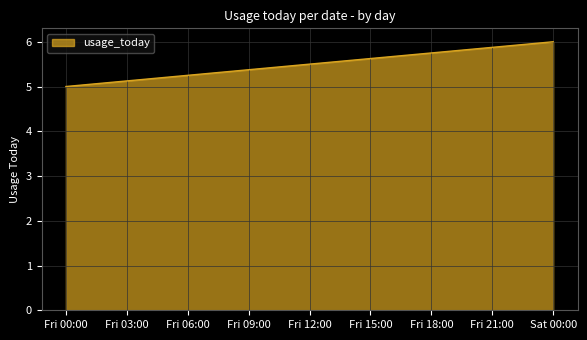

Which has a higher value, Fri 00:00 or Sat 00:00?

Sat 00:00